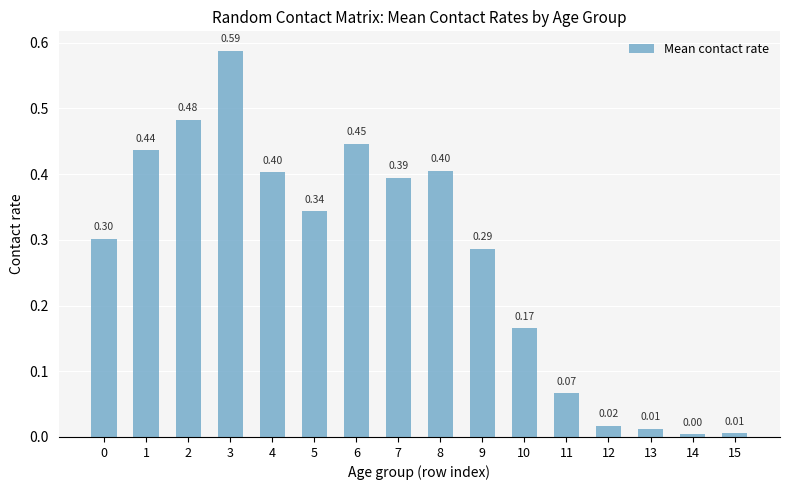

What is the average value?

0.3